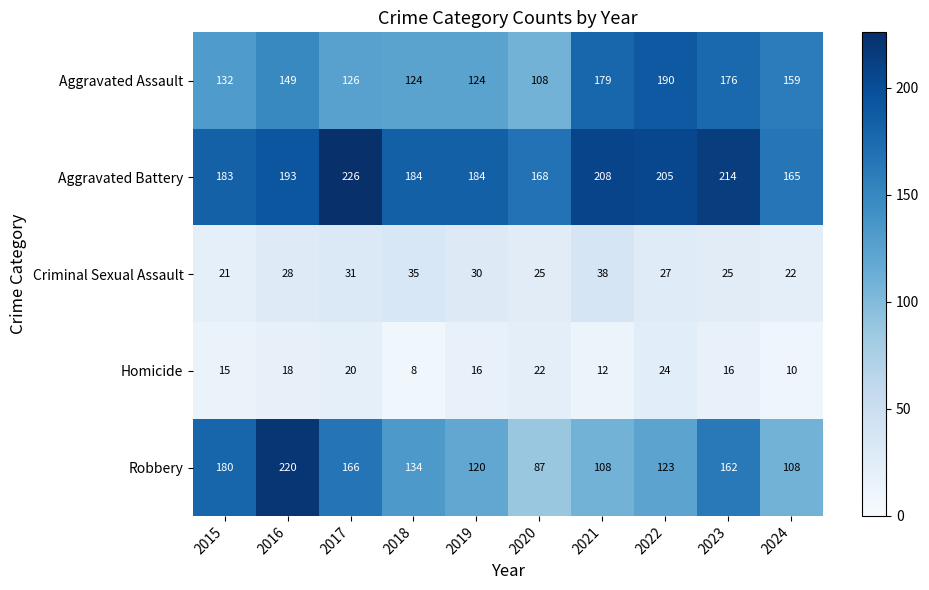

Is it true that Robbery equals 134 at 2018?

True